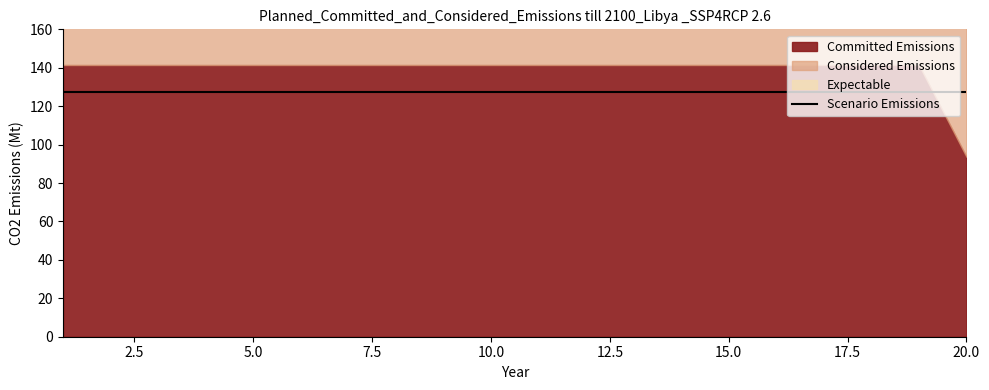

At how many categories does at least one series exceed 0?

20